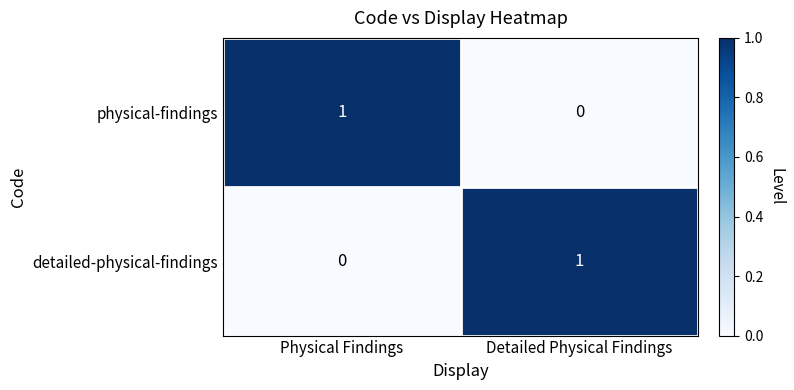

At Detailed Physical Findings, list the series in order from largest to smallest.

detailed-physical-findings, physical-findings